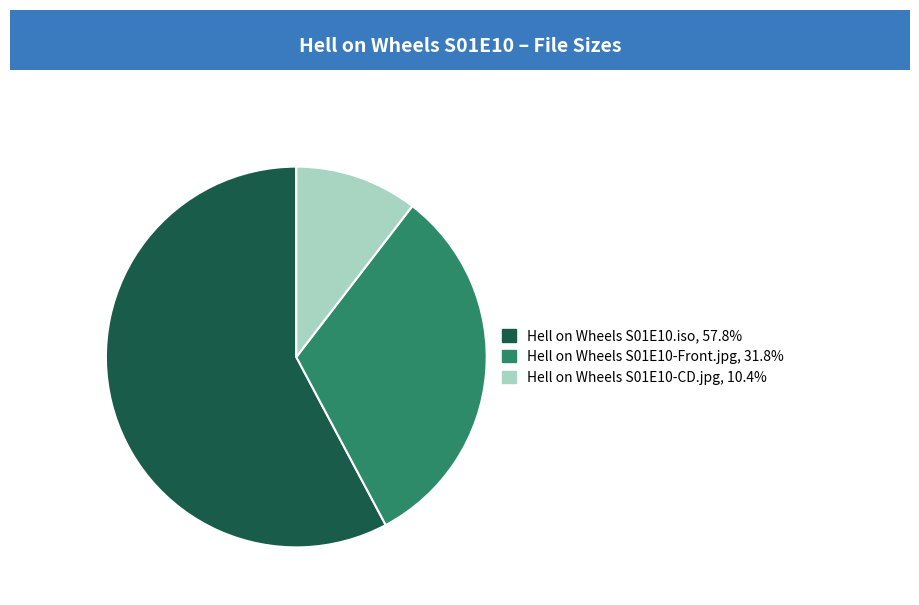

Is there any slice that represents more than half of the pie?

Yes